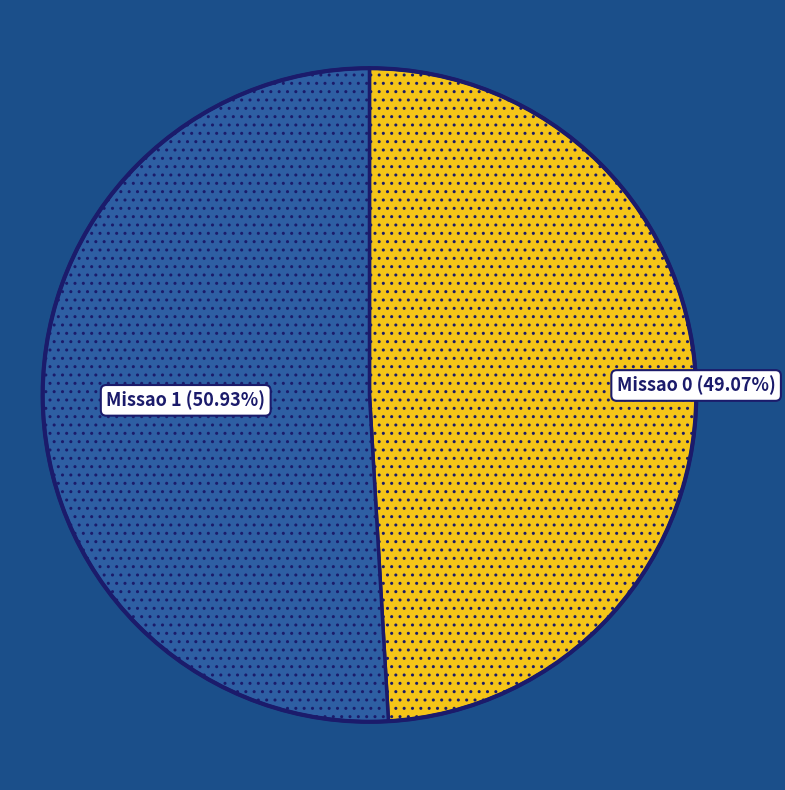

Which slice is the smallest?

Missao 0